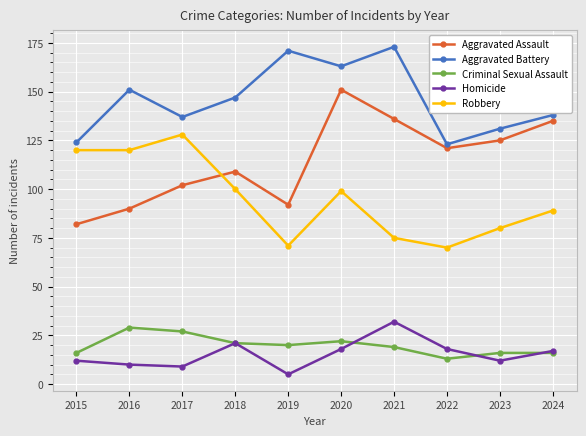

Reading left to right, what are all the values shown in this chart?

Aggravated Assault: 2015=82	2016=90	2017=102	2018=109	2019=92	2020=151	2021=136	2022=121	2023=125	2024=135
Aggravated Battery: 2015=124	2016=151	2017=137	2018=147	2019=171	2020=163	2021=173	2022=123	2023=131	2024=138
Criminal Sexual Assault: 2015=16	2016=29	2017=27	2018=21	2019=20	2020=22	2021=19	2022=13	2023=16	2024=16
Homicide: 2015=12	2016=10	2017=9	2018=21	2019=5	2020=18	2021=32	2022=18	2023=12	2024=17
Robbery: 2015=120	2016=120	2017=128	2018=100	2019=71	2020=99	2021=75	2022=70	2023=80	2024=89